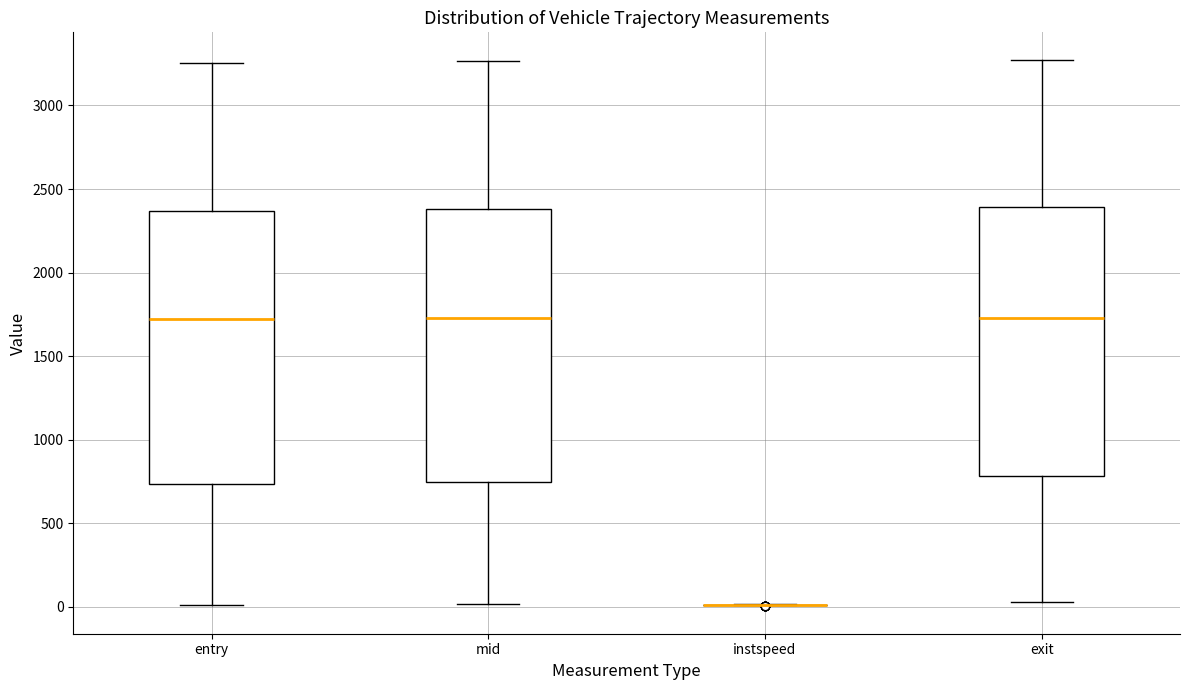

Where is the lower edge of the box for mid on the y-axis? The values are not printed on the chart, so give them approximately, as read against the axis.

750